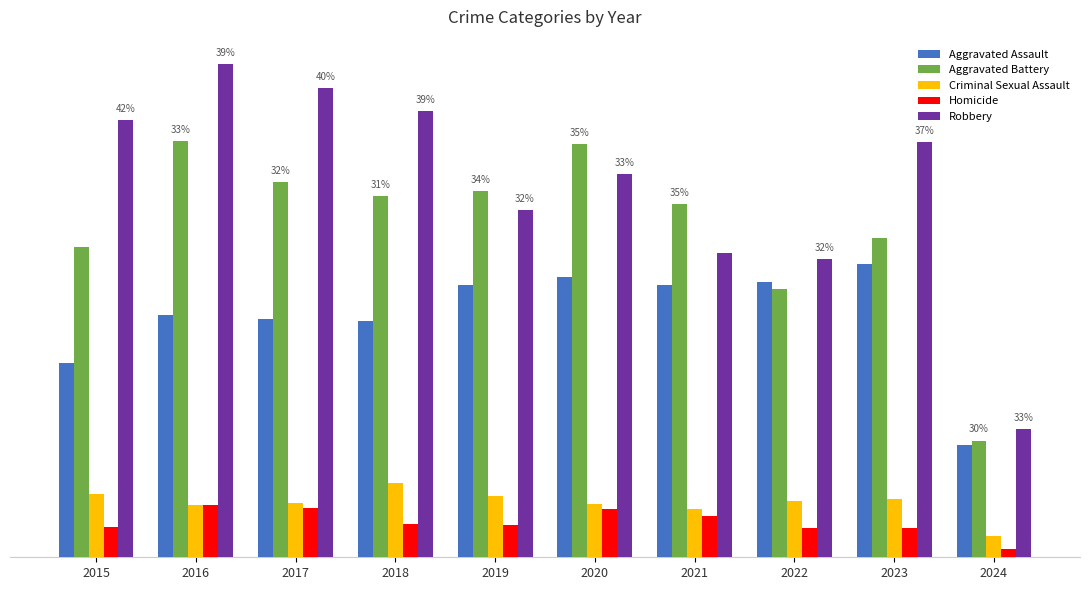

Where does the Robbery series first go above 690?

2015